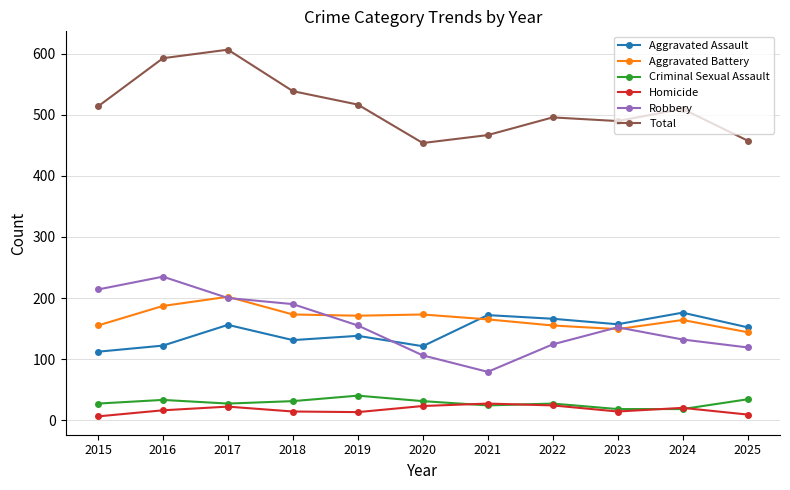

What are all the series names shown in the legend?

Aggravated Assault, Aggravated Battery, Criminal Sexual Assault, Homicide, Robbery, Total